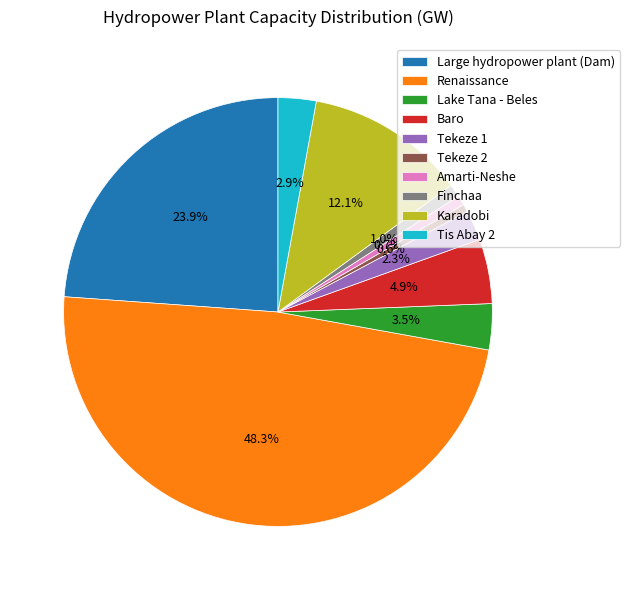

Which slice is the largest?

Renaissance